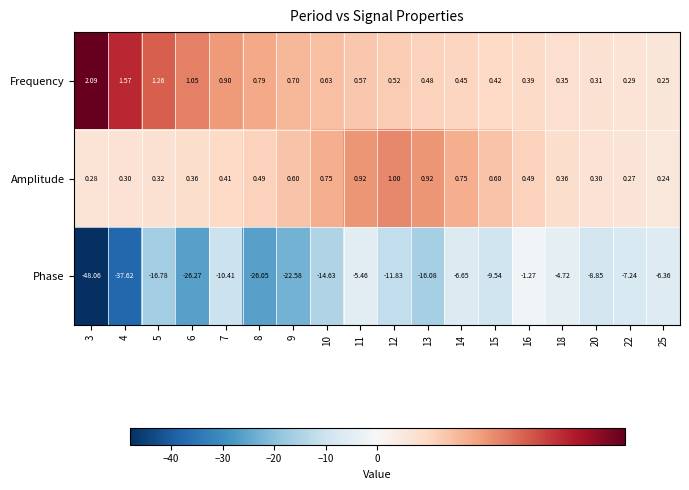

At which category is the sum across all series the highest?

16